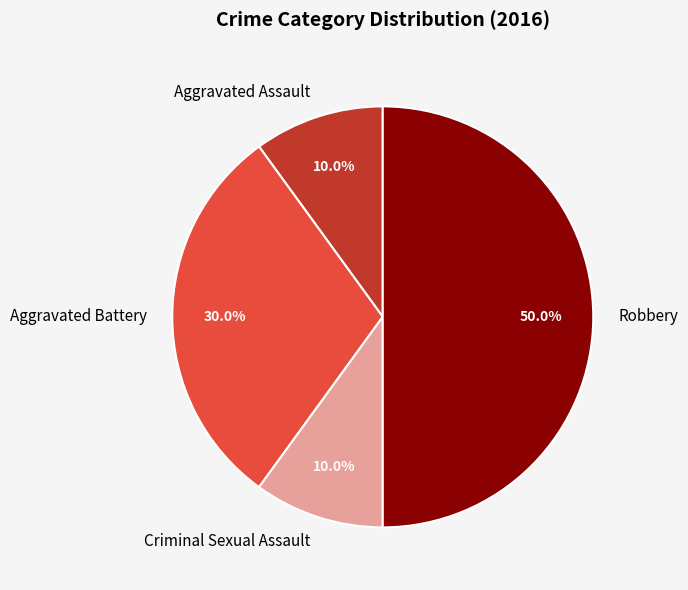

Is the sum of Criminal Sexual Assault and Aggravated Battery greater than half?

No